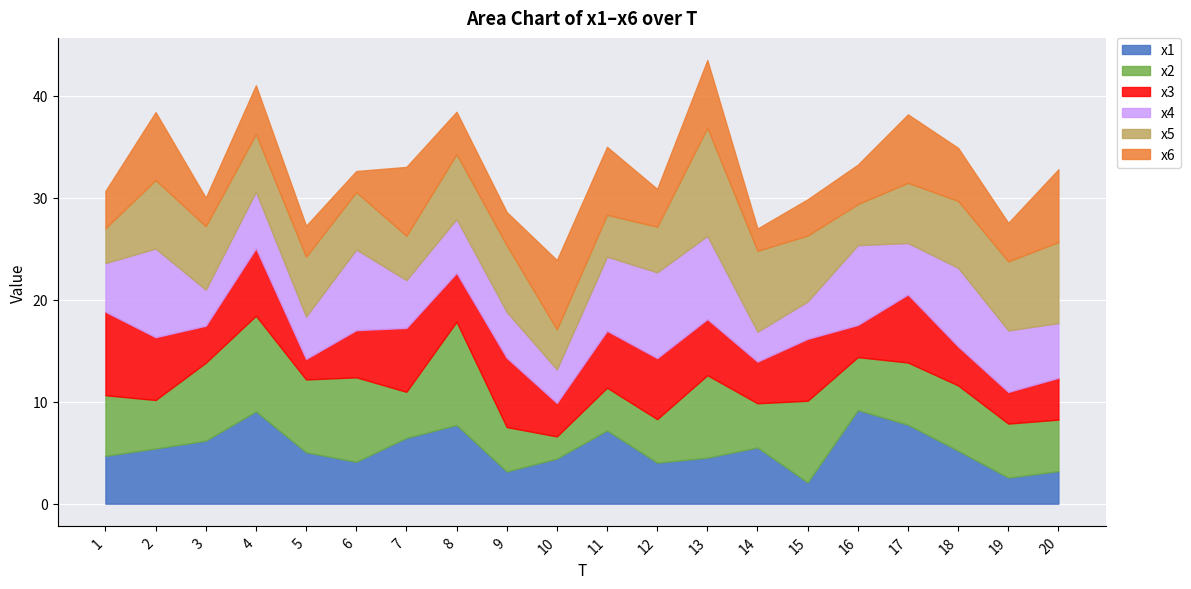

At which category does x2 reach its first local peak?

4